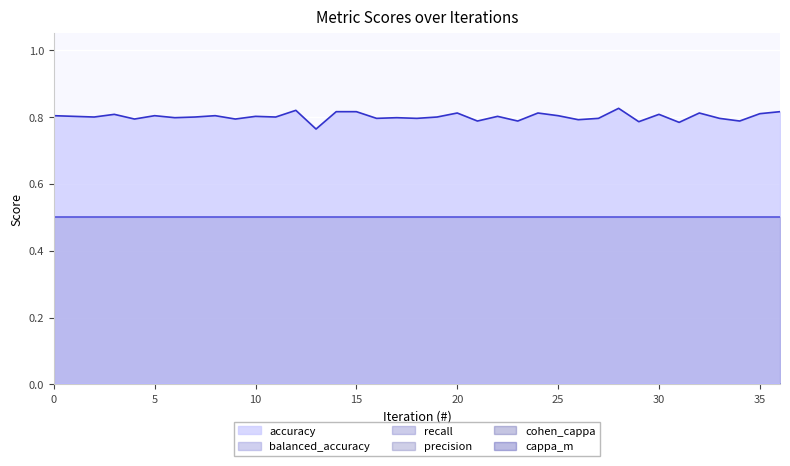

How many lines are shown in the chart?

6